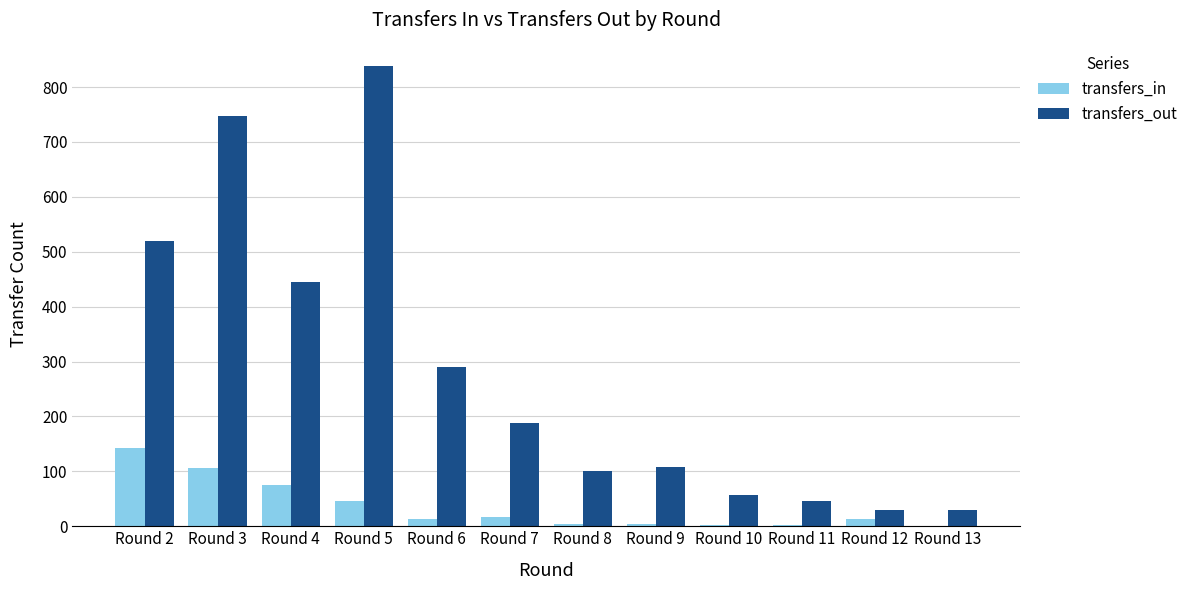

Are the bars grouped side by side (vs. stacked)?

Yes